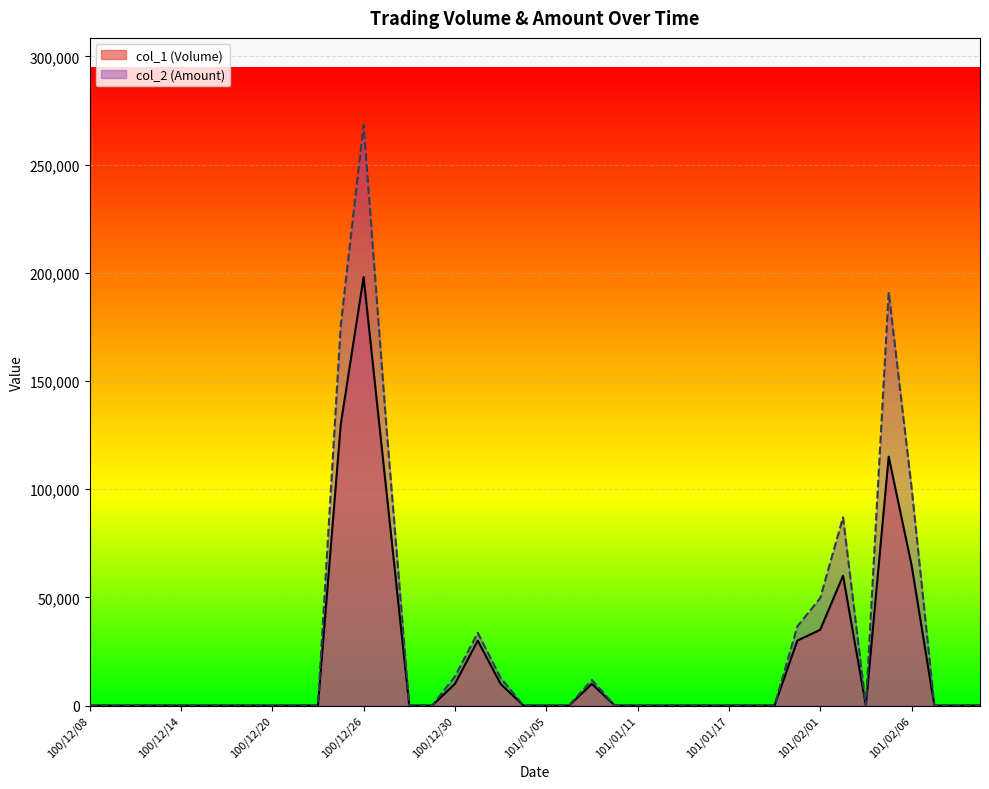

At how many categories does at least one series exceed 225280?

1